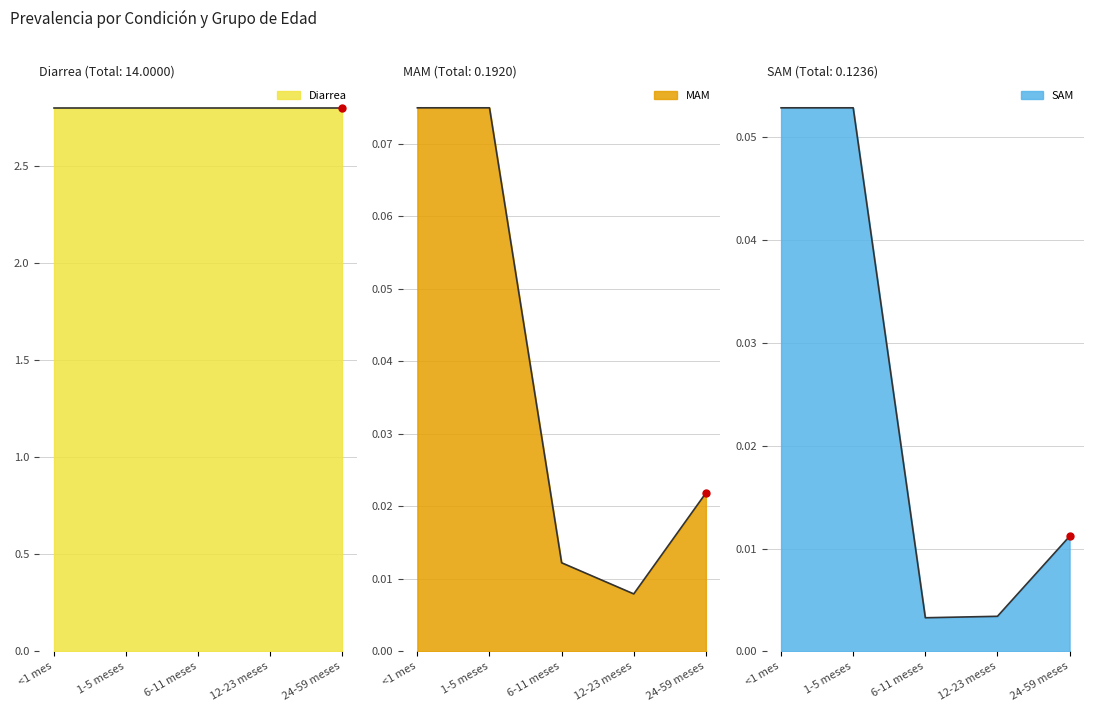

The SAM series shows 0.0 at 6-11 meses. True or false?

True